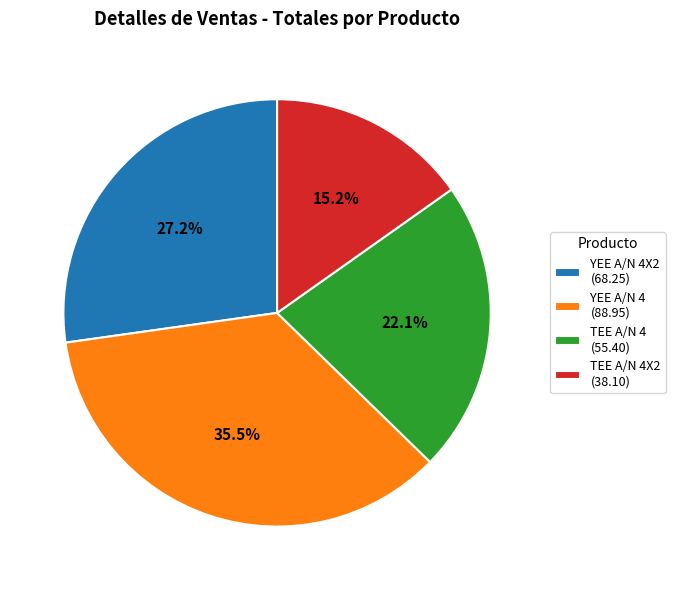

Between YEE A/N 4X2 (68.25) and TEE A/N 4 (55.40), which is larger?

YEE A/N 4X2 (68.25)